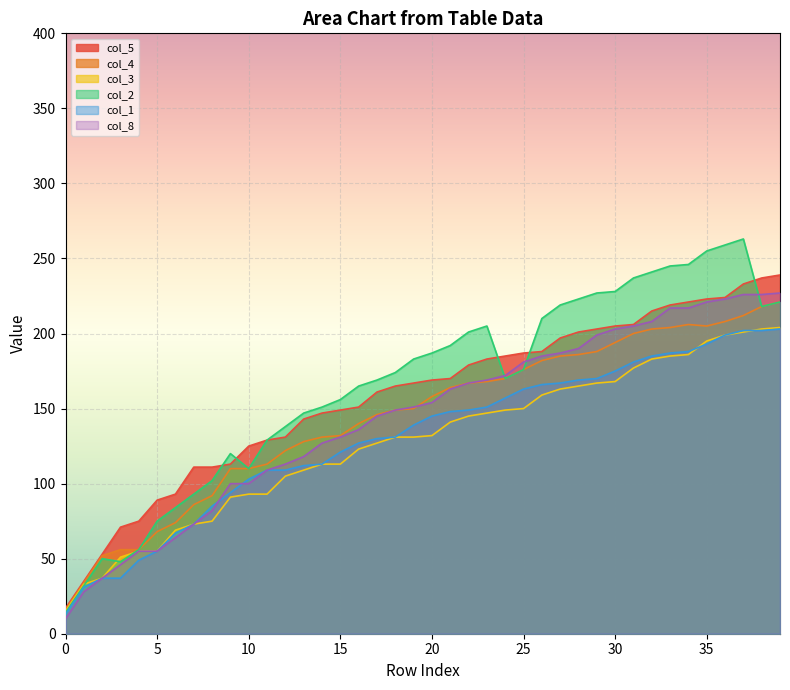

Where do col_5 and col_2 first cross each other?

8 and 9